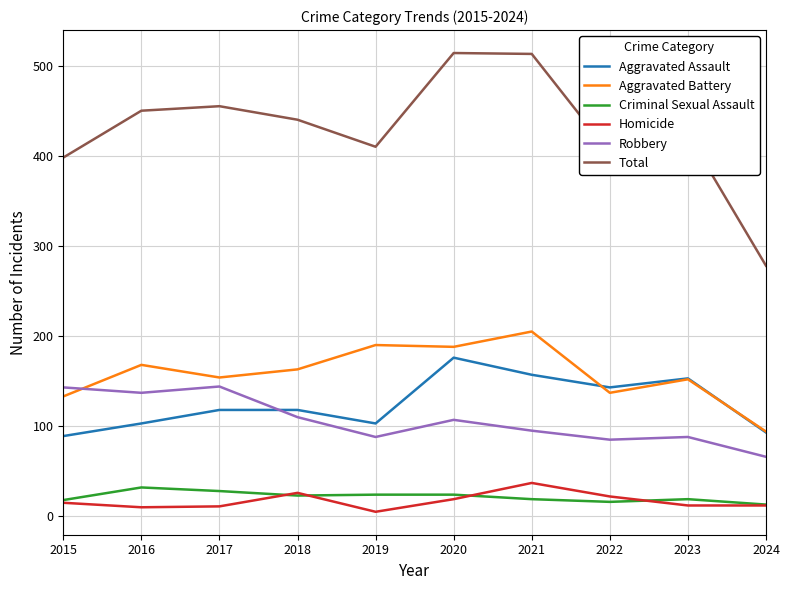

What is the difference between the Aggravated Battery values at 2019 and 2020?

2